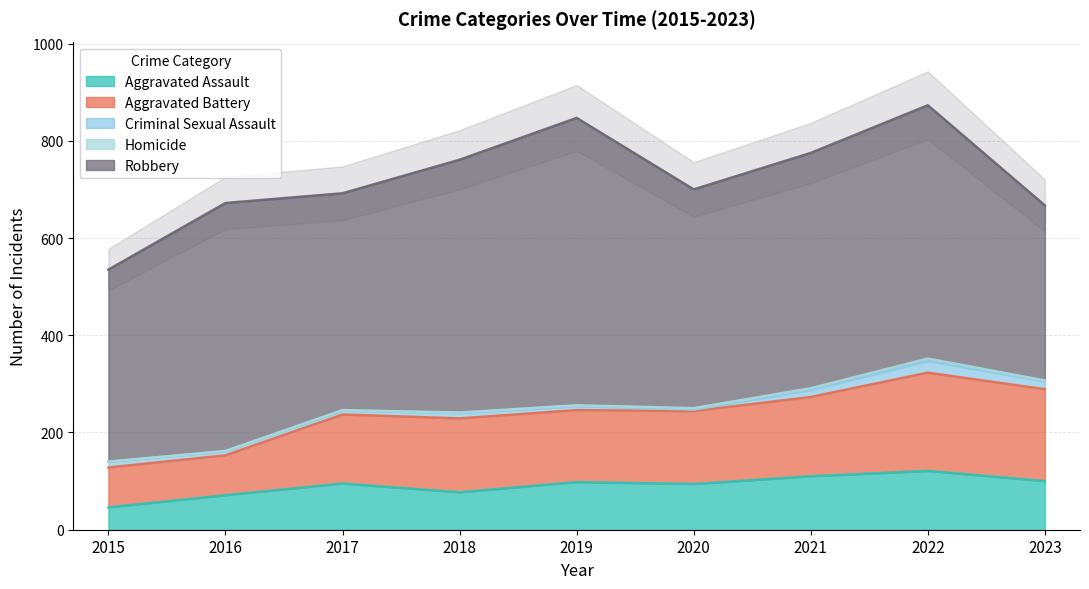

Which series has the largest total across all categories?

Robbery